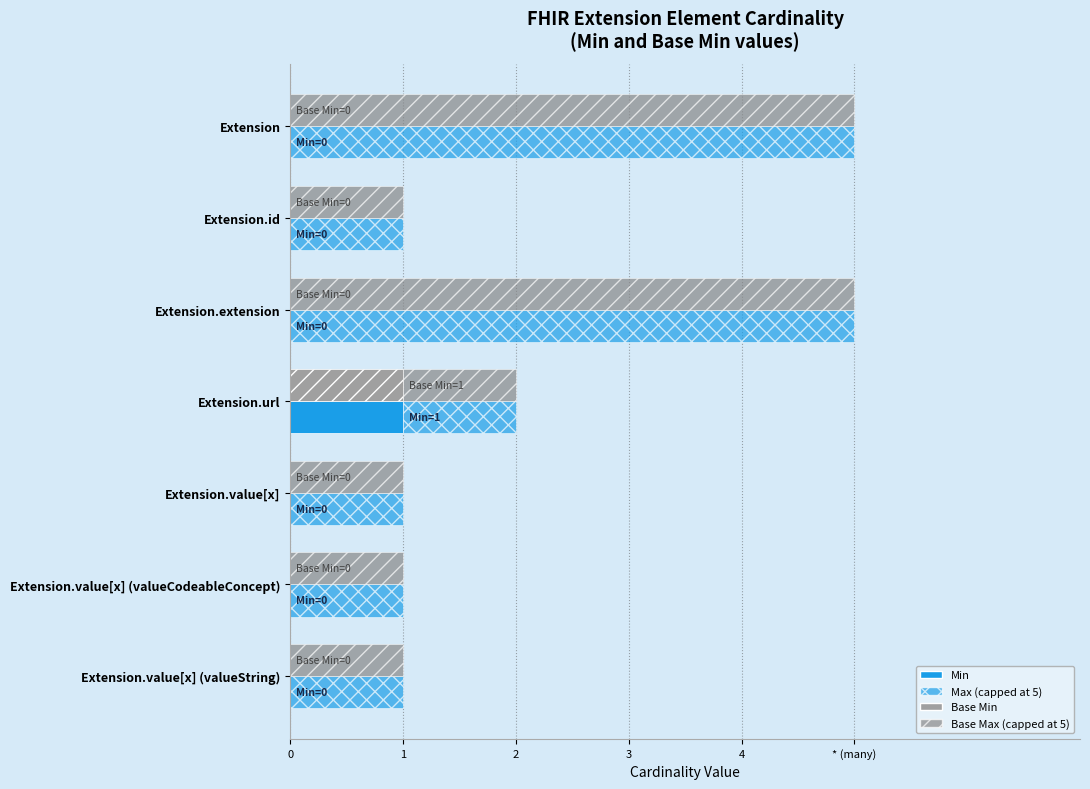

Does the chart contain any negative values?

No